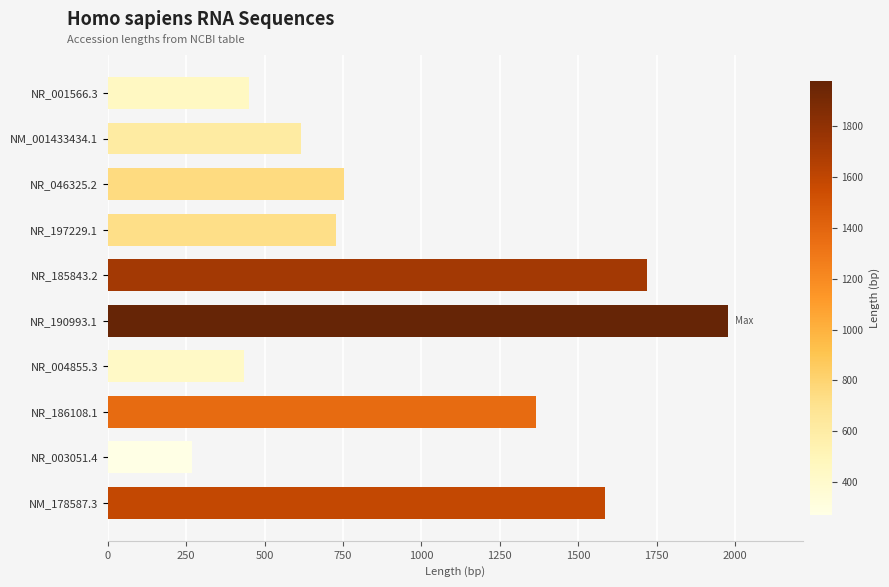

Read the value at NM_001433434.1.

616